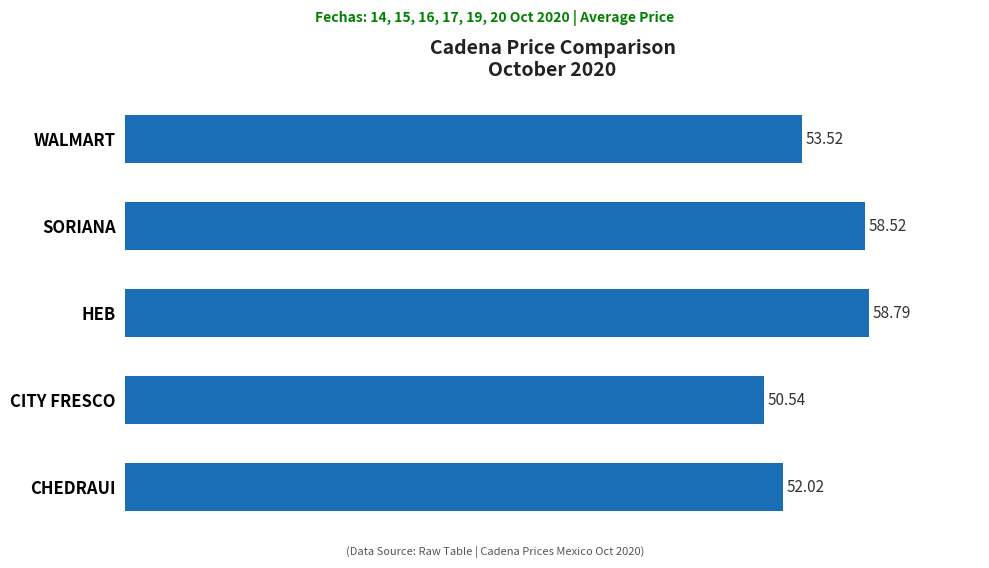

What is the difference between the values at WALMART and SORIANA?

5.0